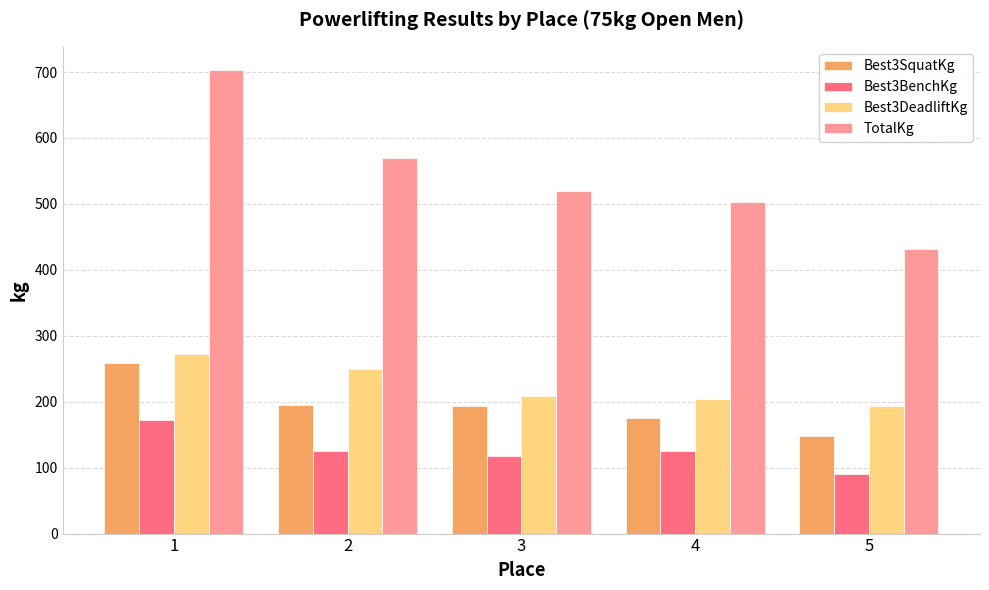

How many values in the TotalKg series are below 519?

2